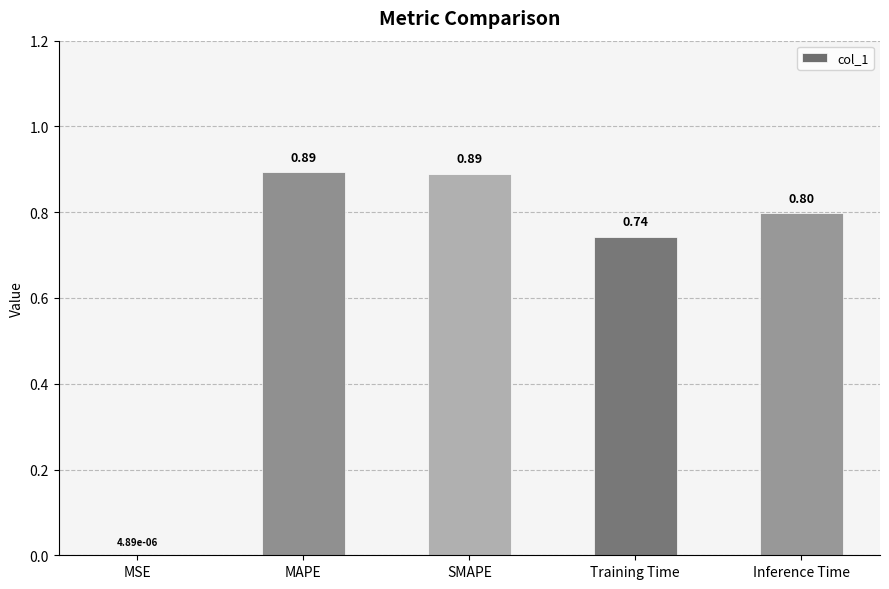

True or false: the data shows 0.5 at SMAPE.

False